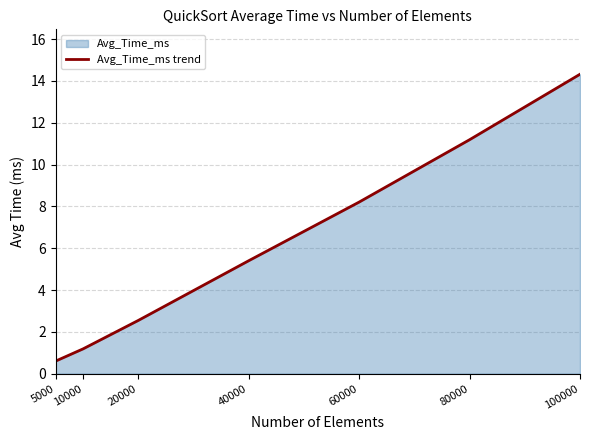

Which has a higher value, 80000 or 20000?

80000